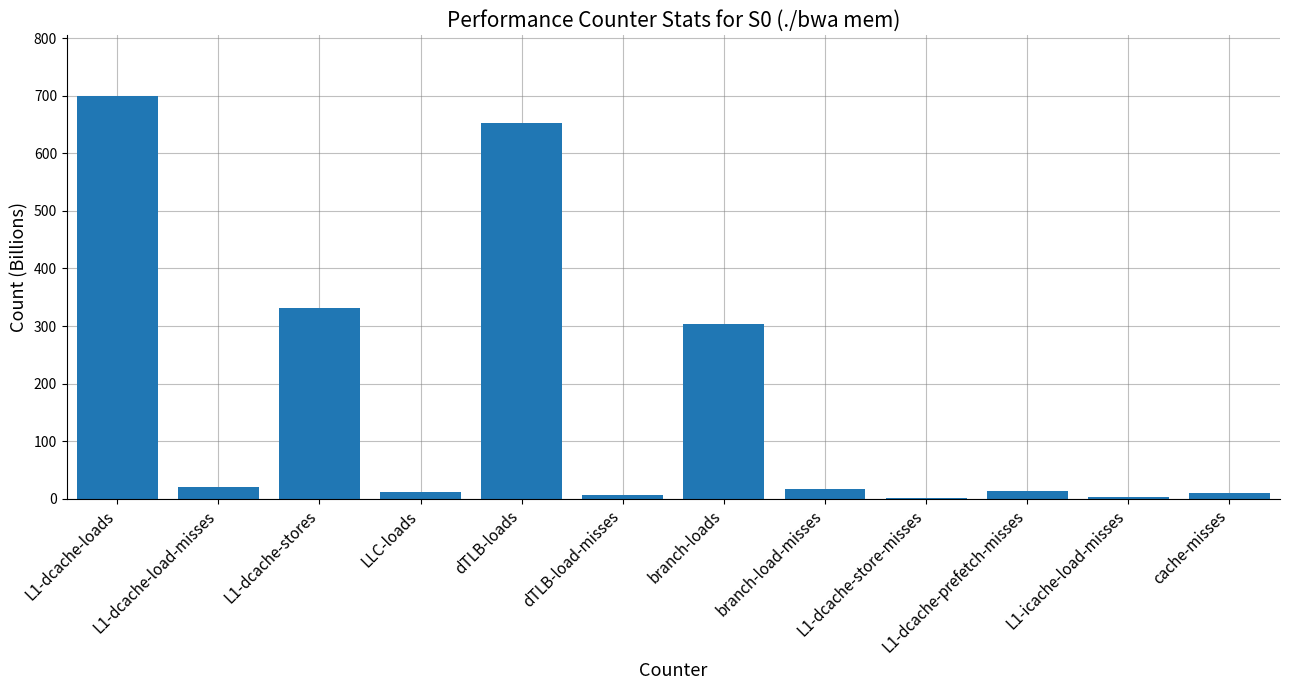

What is the change in value from dTLB-loads to cache-misses?

-643.2